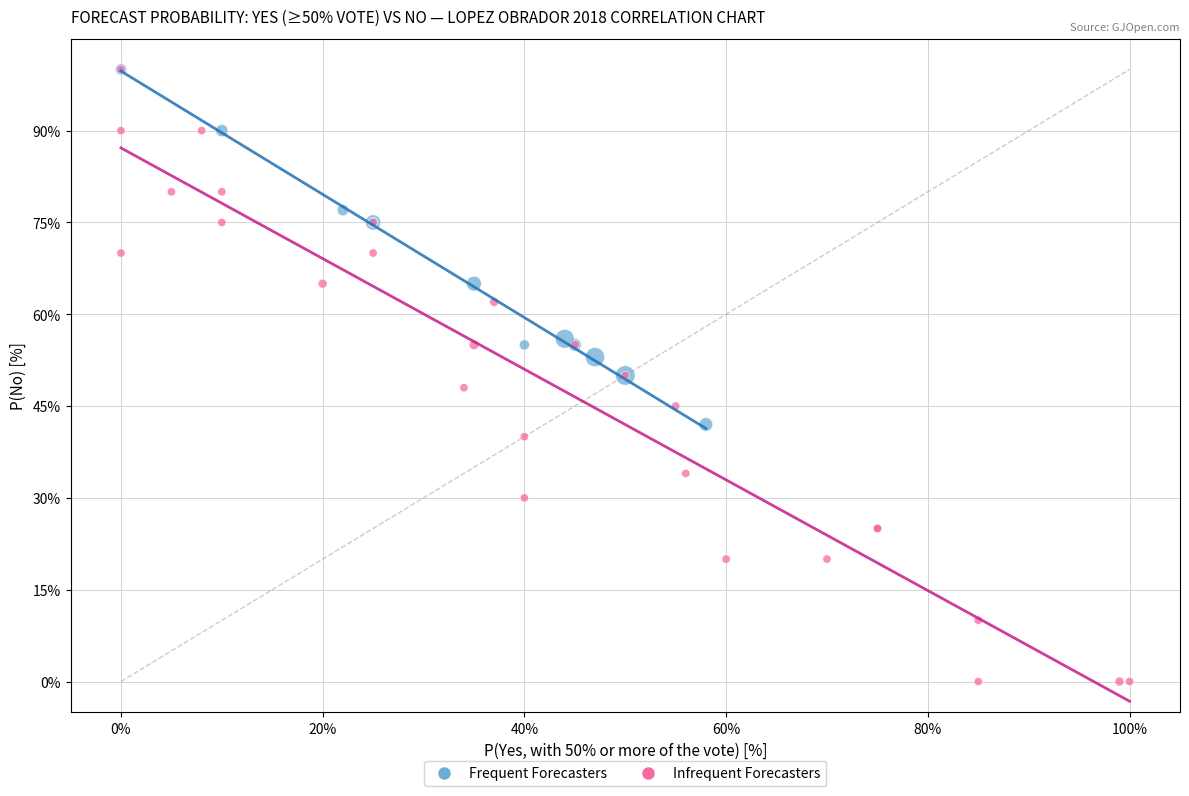

Which series contains the lowest Y value?

Infrequent Forecasters